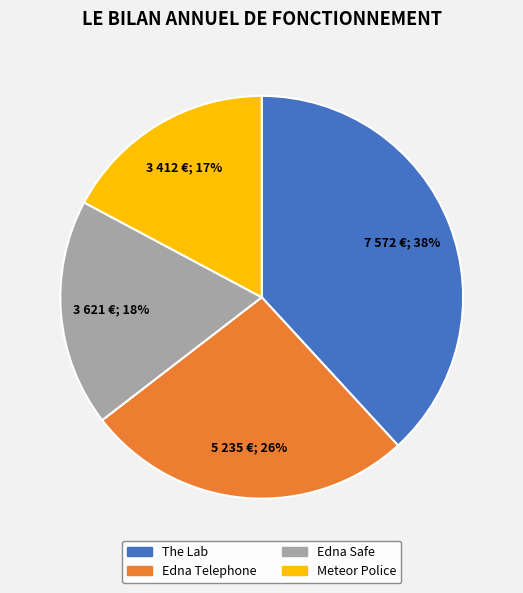

Which slice is the smallest?

Meteor Police